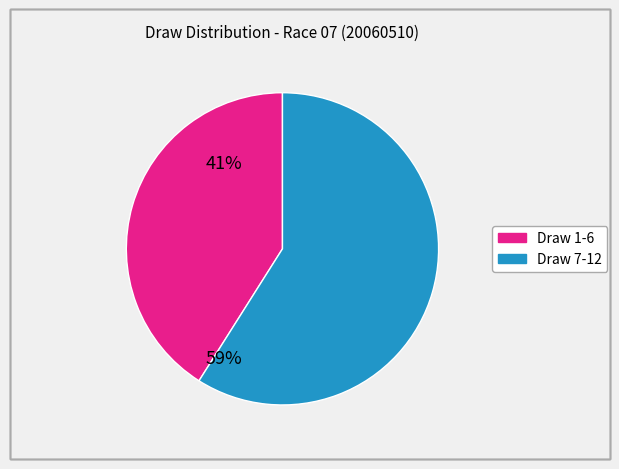

Is there a majority slice in this chart?

Yes